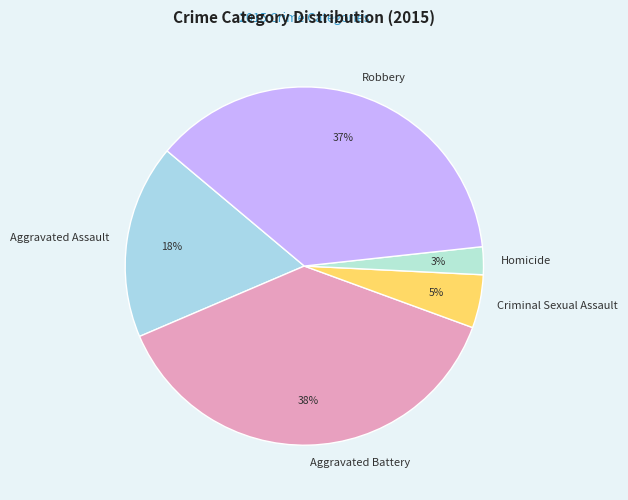

Is it true that Homicide is 3% of the pie?

True